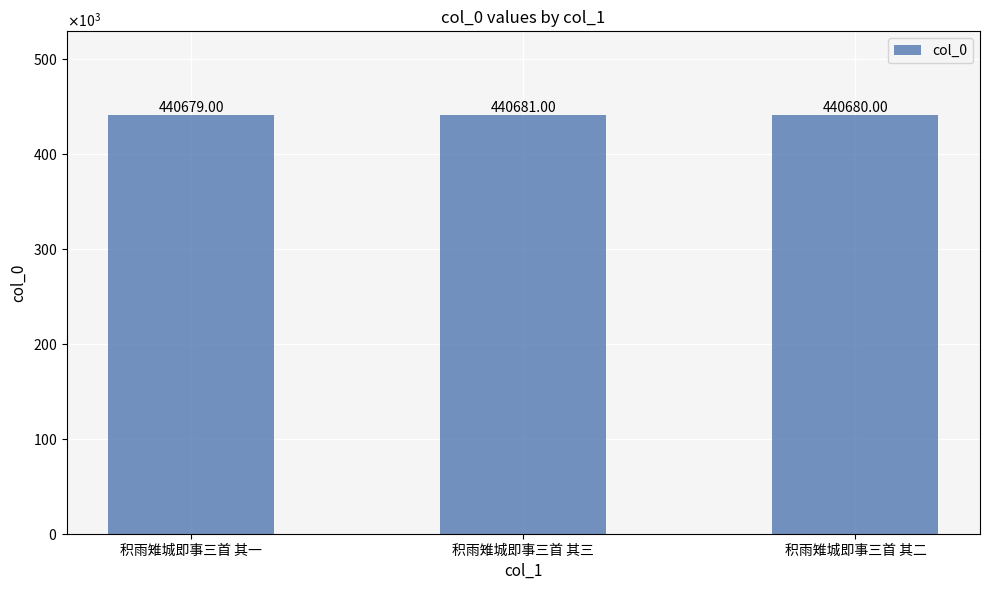

What is the change in value from 积雨雉城即事三首 其三 to 积雨雉城即事三首 其二?

-1